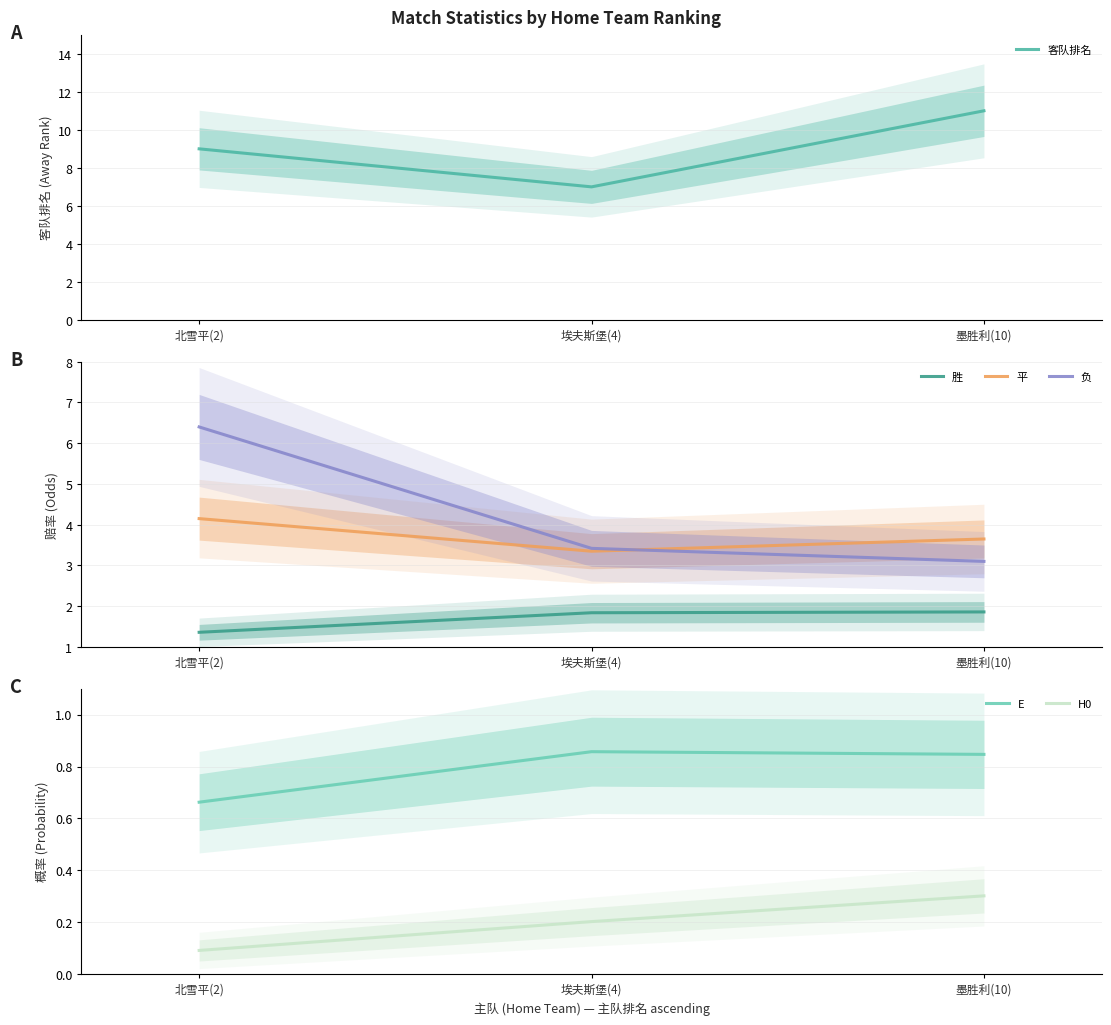

What is the label of the 2nd point from the right?

埃夫斯堡(4)